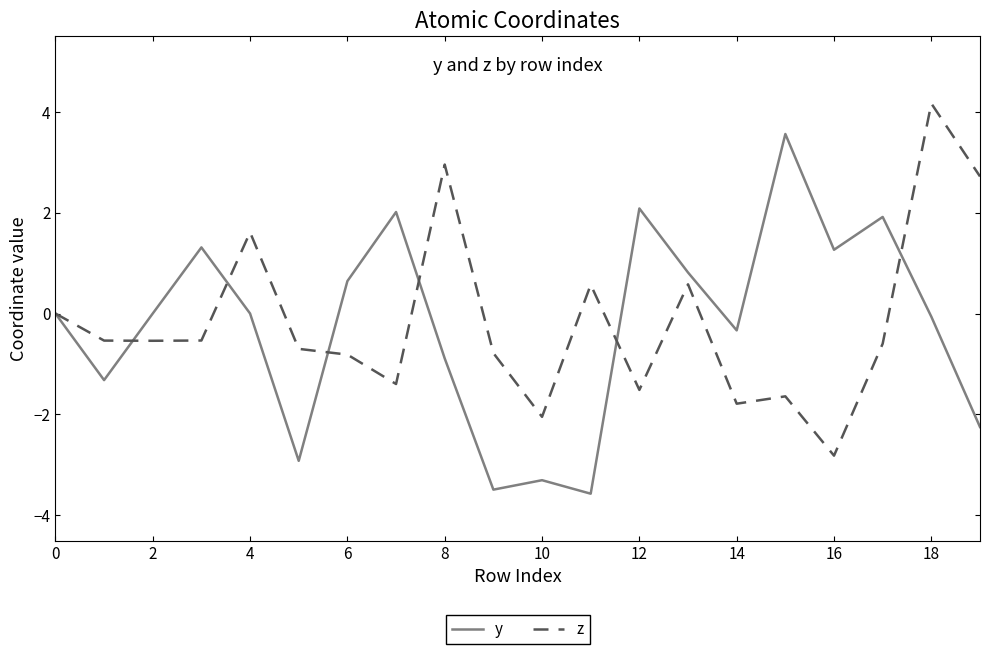

What is the lowest value of the z series?

-2.8